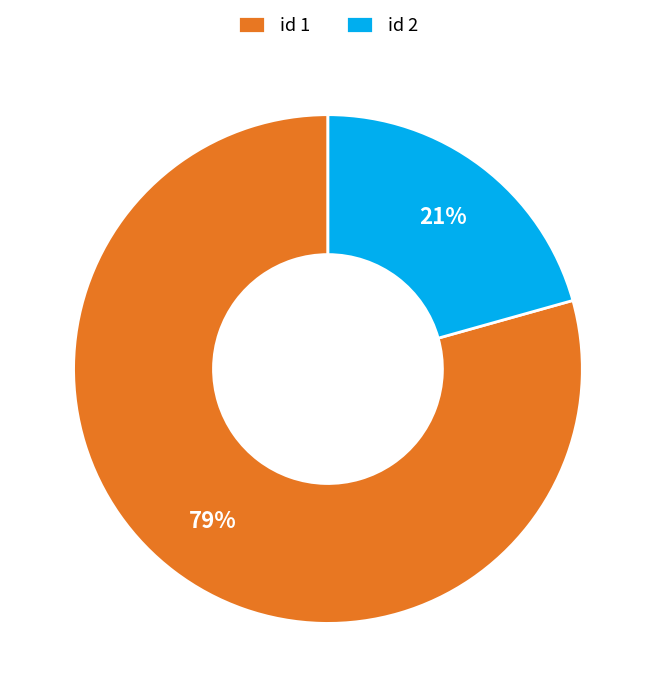

Which category has the biggest portion of the pie?

id 1